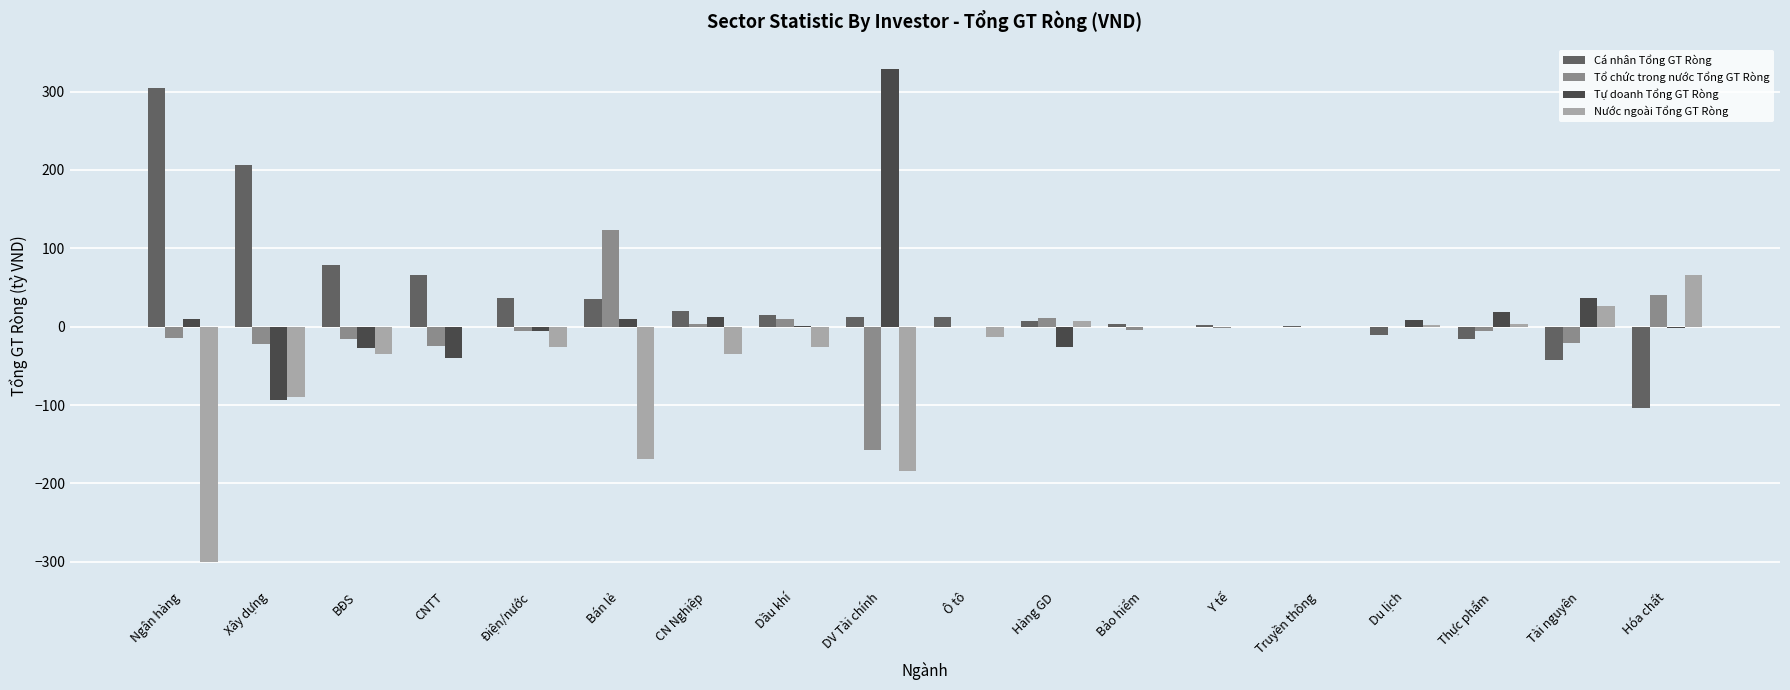

How many series are shown in this chart?

4